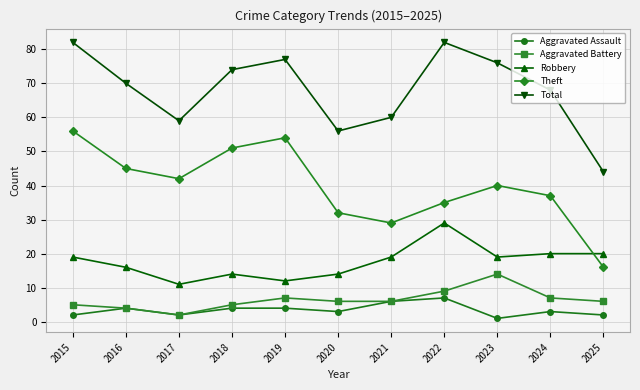

The value of Theft at 2017 is 42. True or false?

True